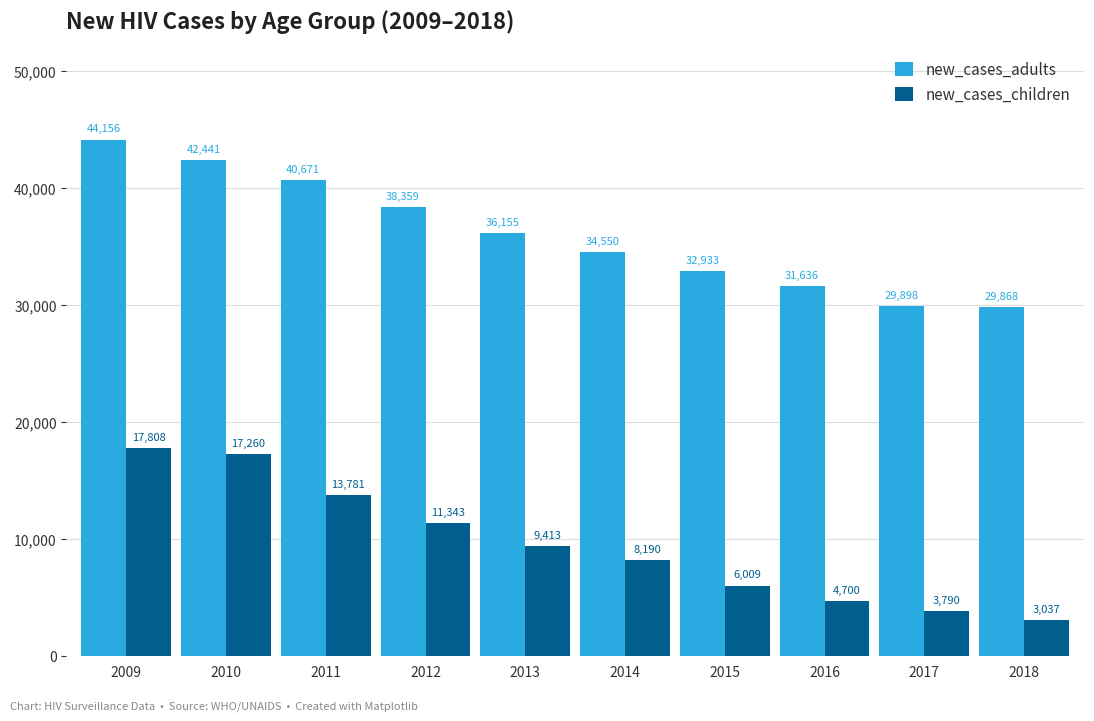

Where is new_cases_adults nearest to the value 37012?

2013